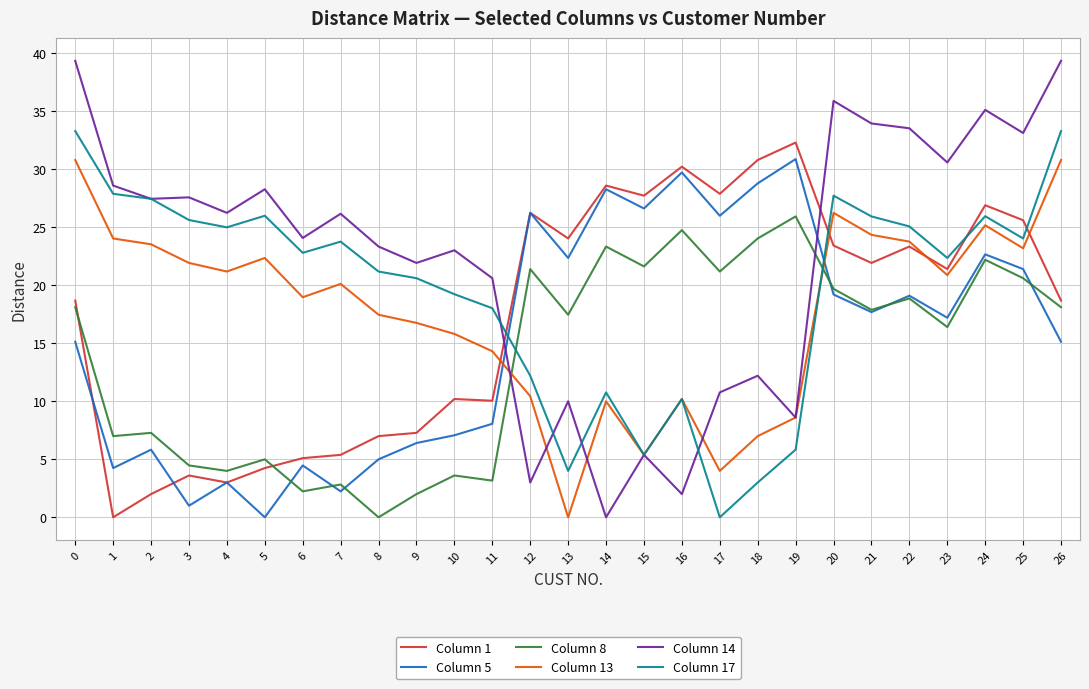

Where does the Column 1 series first go above 21?

12